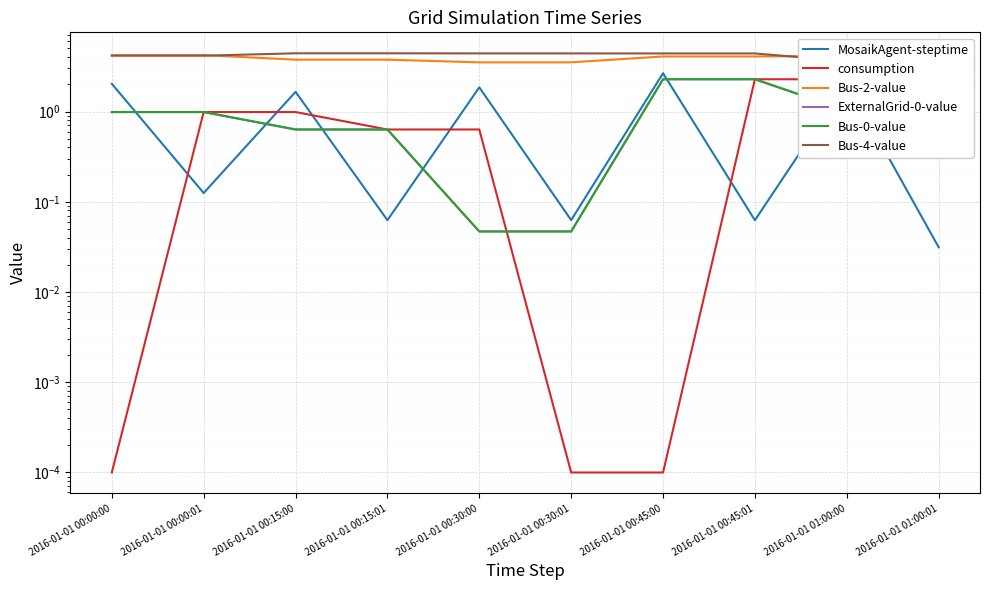

What is the approximate value of consumption at 2016-01-01 00:00:01?

1.0